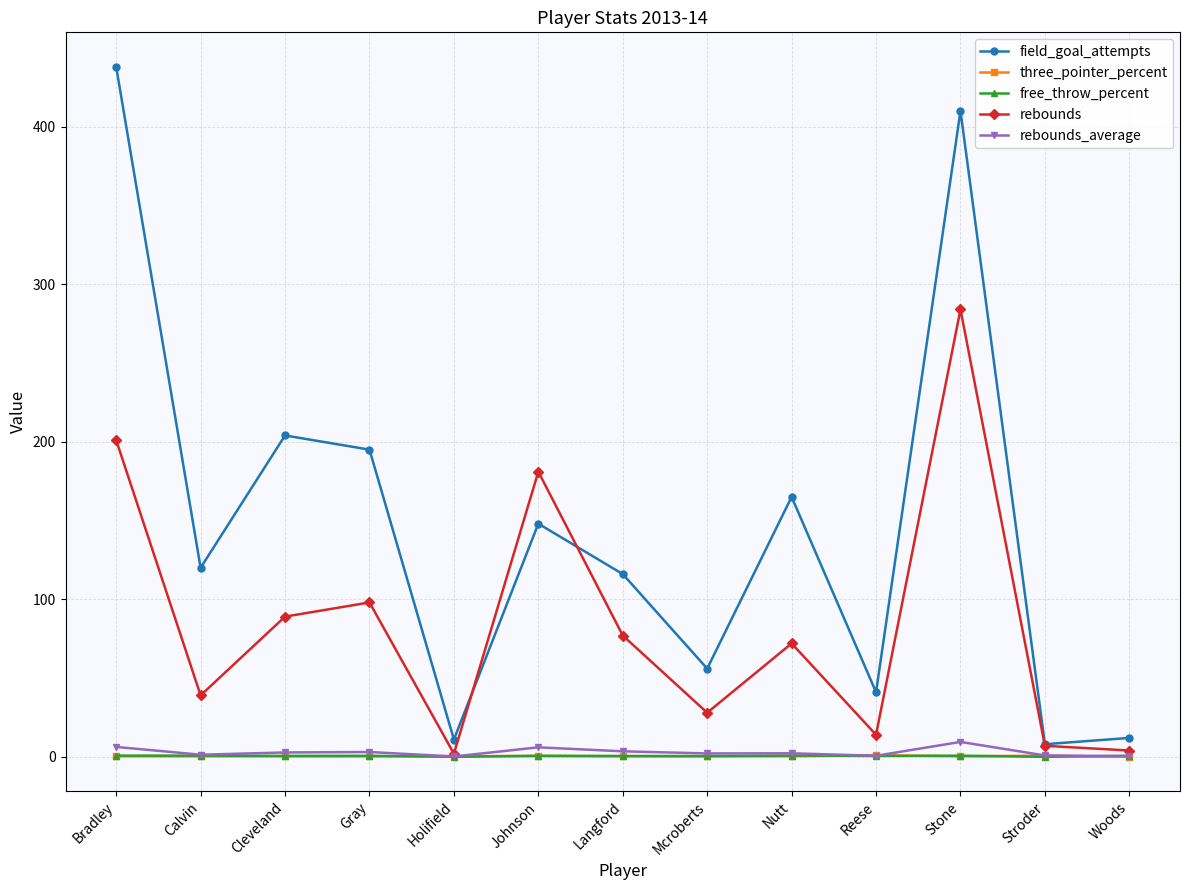

What is the label of the 4th point from the left?

Gray